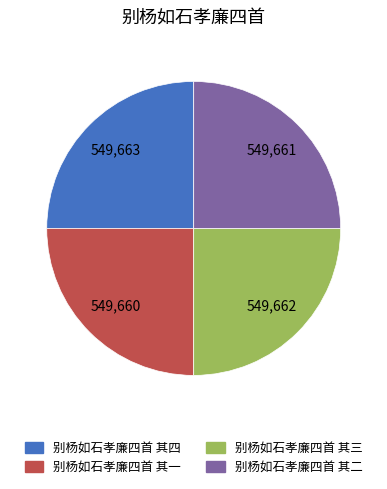

Is 别杨如石孝廉四首 其一 the majority of the pie?

No